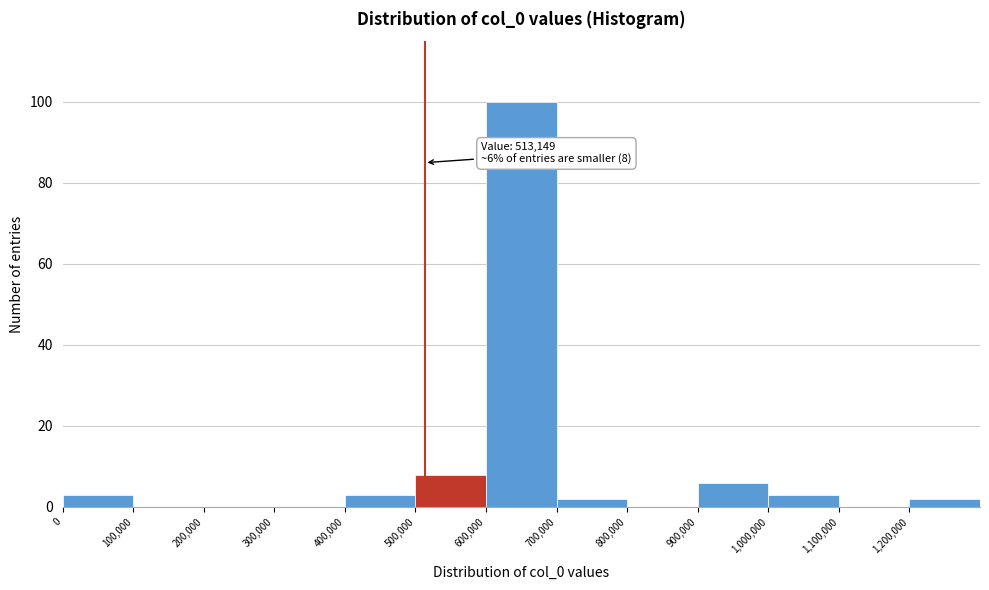

Over which range of the x-axis is the bar tallest?

600000 to 700000